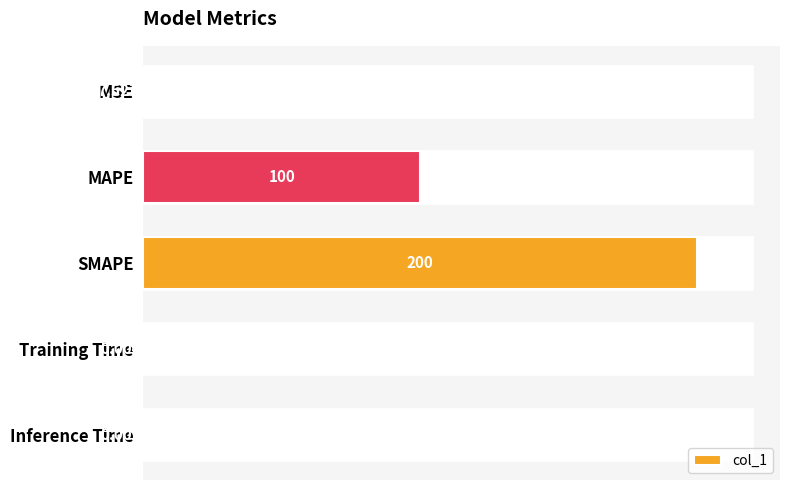

What is the ratio of the value at SMAPE to the value at MAPE?

2.0